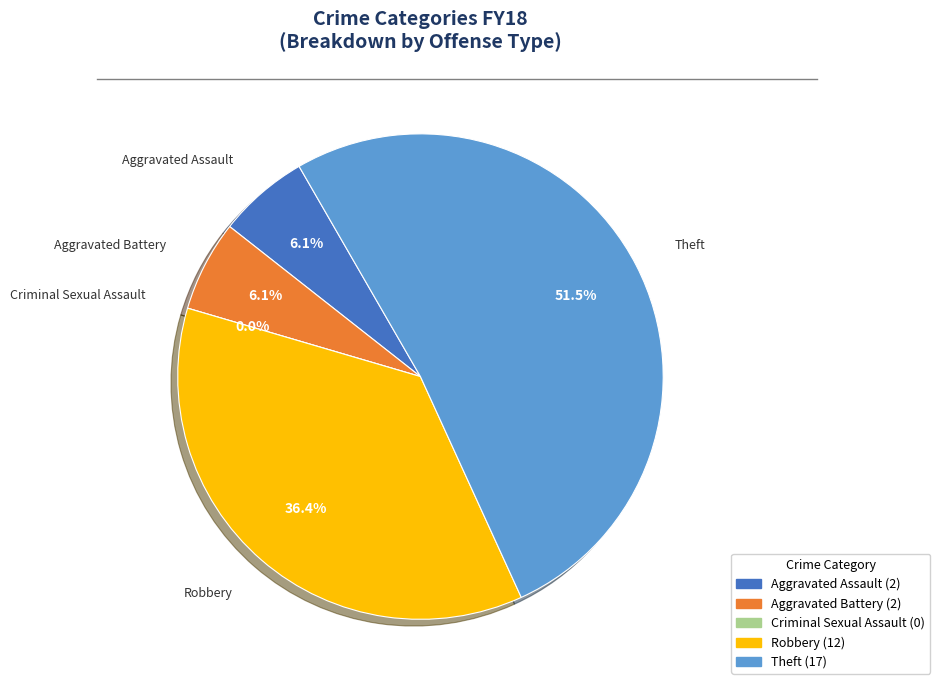

What is the ratio of the value at Theft to the value at Robbery?

1.4